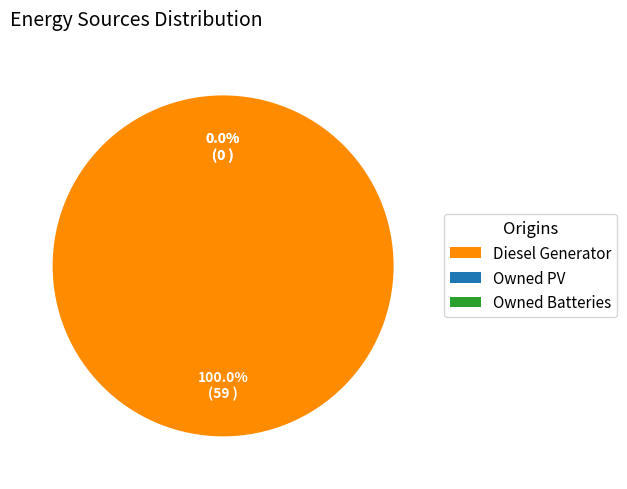

Is it true that Owned PV is 0% of the pie?

True